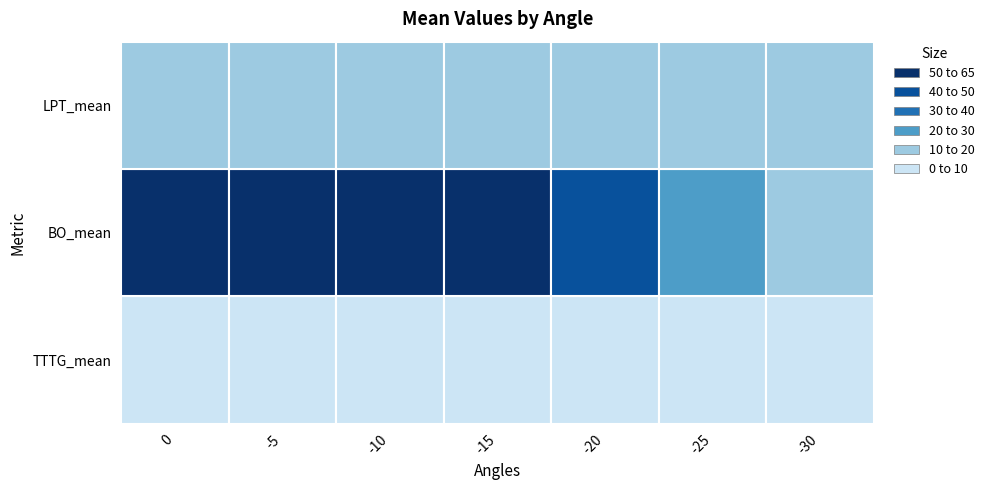

What is the sum of the LPT_mean values at 3 and 1?

32.6